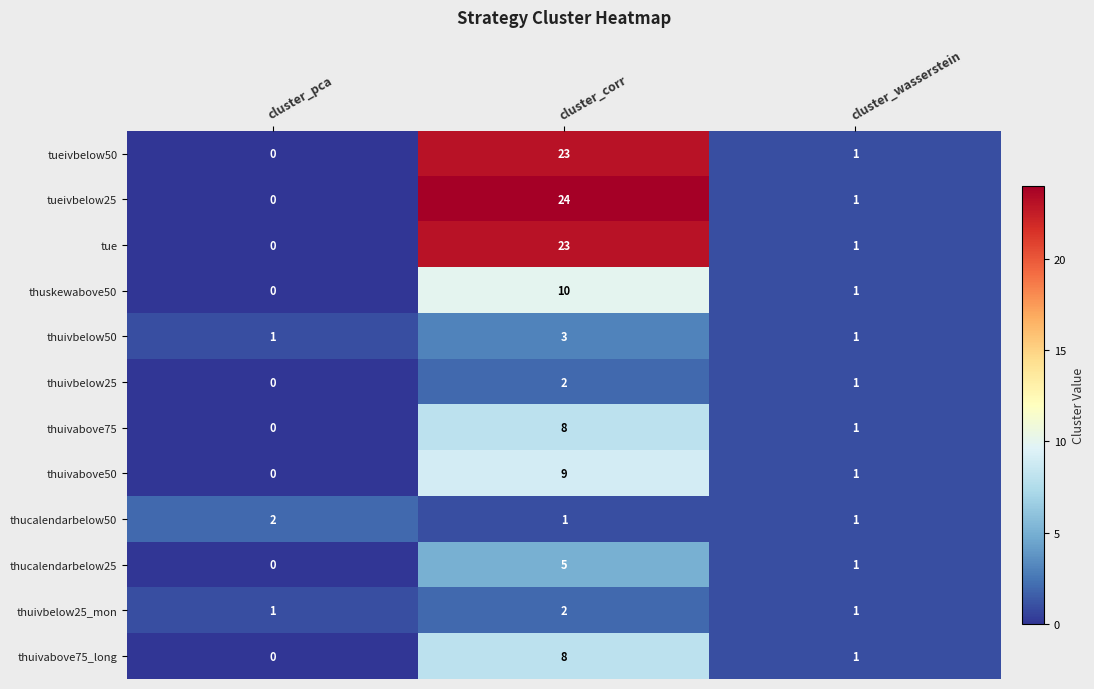

Rank the categories by thuivbelow25 value from highest to lowest.

cluster_corr, cluster_wasserstein, cluster_pca